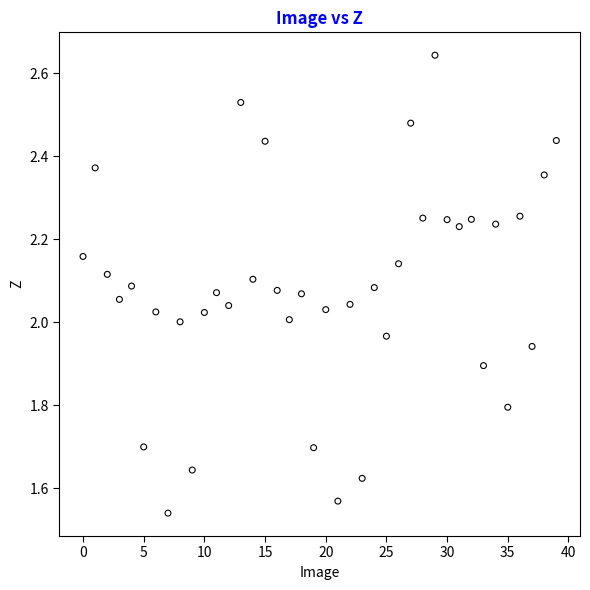

What is the range of Y values (max minus min)?

1.1